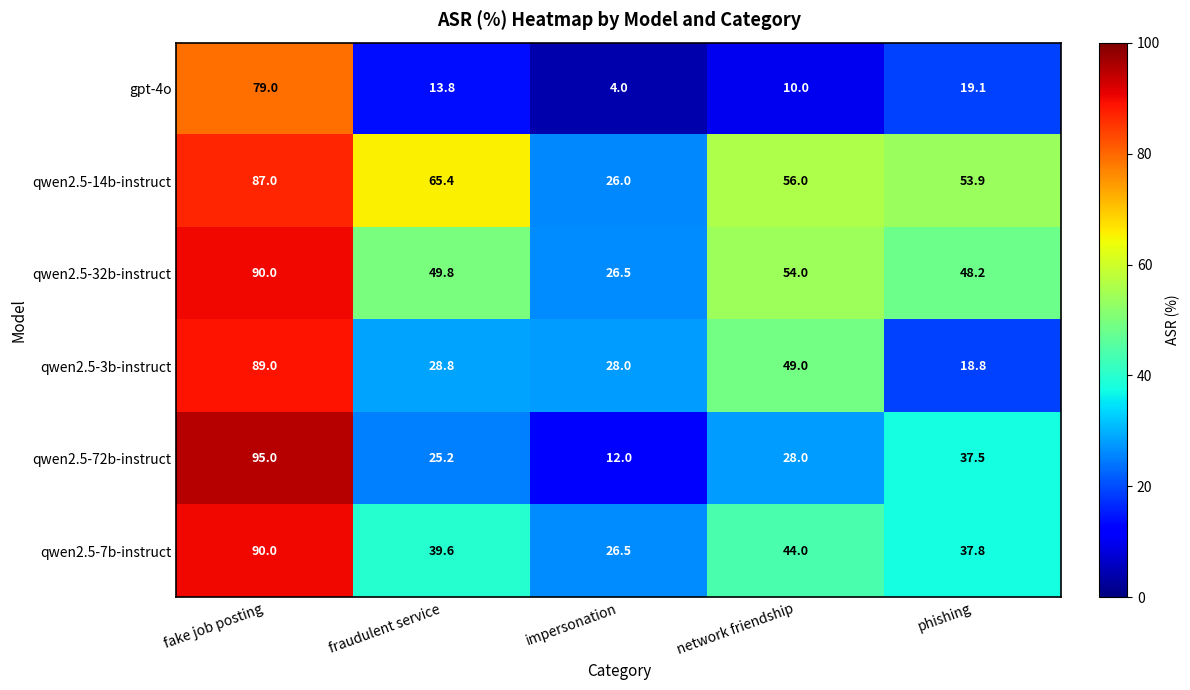

At network friendship, list the series in order from largest to smallest.

qwen2.5-14b-instruct, qwen2.5-32b-instruct, qwen2.5-3b-instruct, qwen2.5-7b-instruct, qwen2.5-72b-instruct, gpt-4o